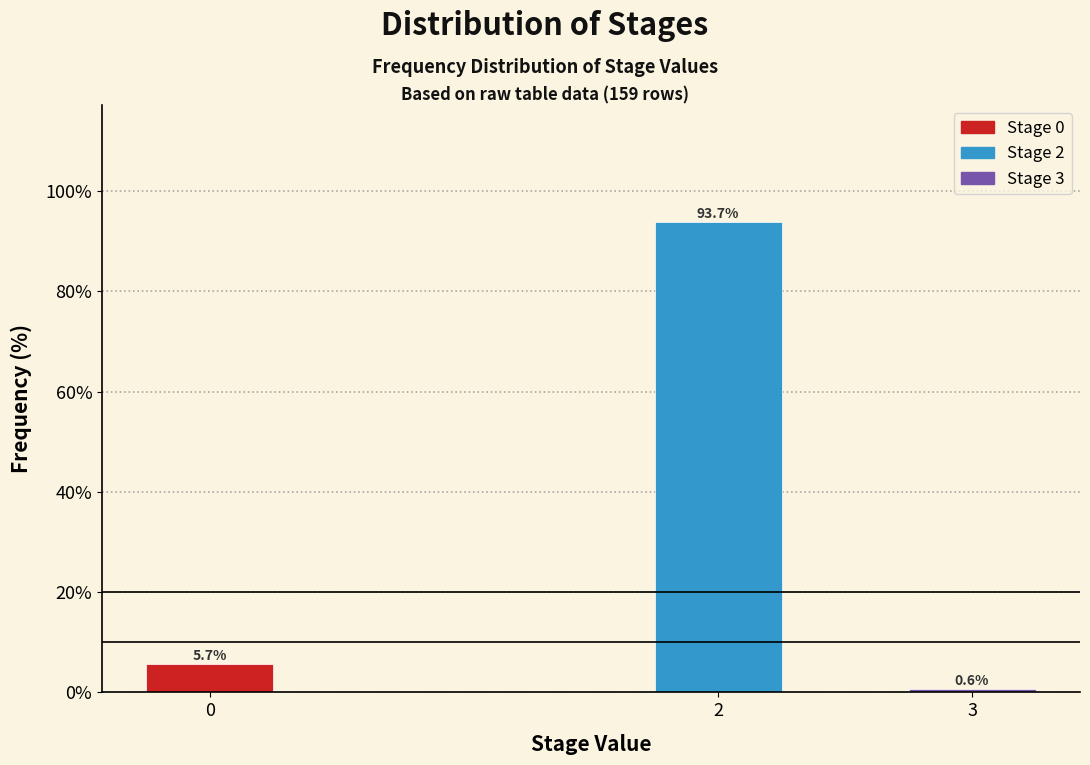

Reading left to right, transcribe all the data shown in this chart.

5.7	93.7	0.6